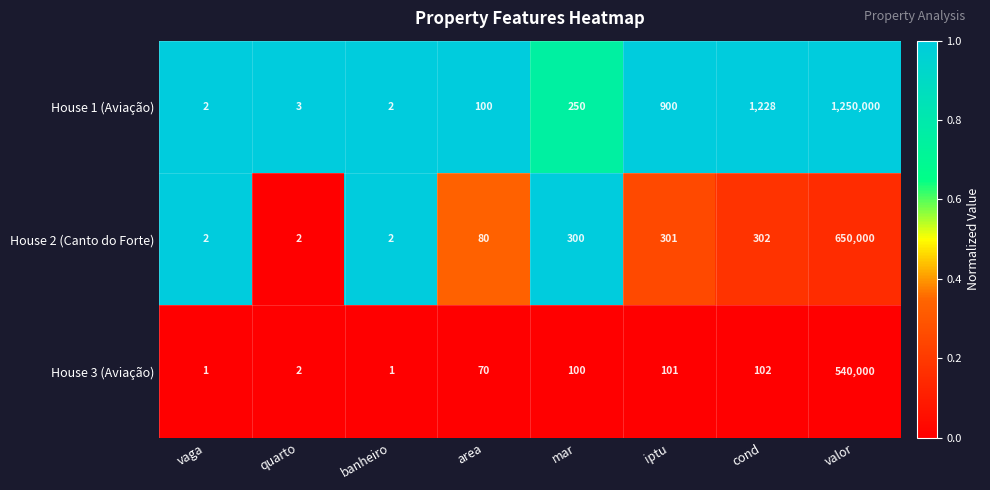

What is the total value across all series at valor?

2440000